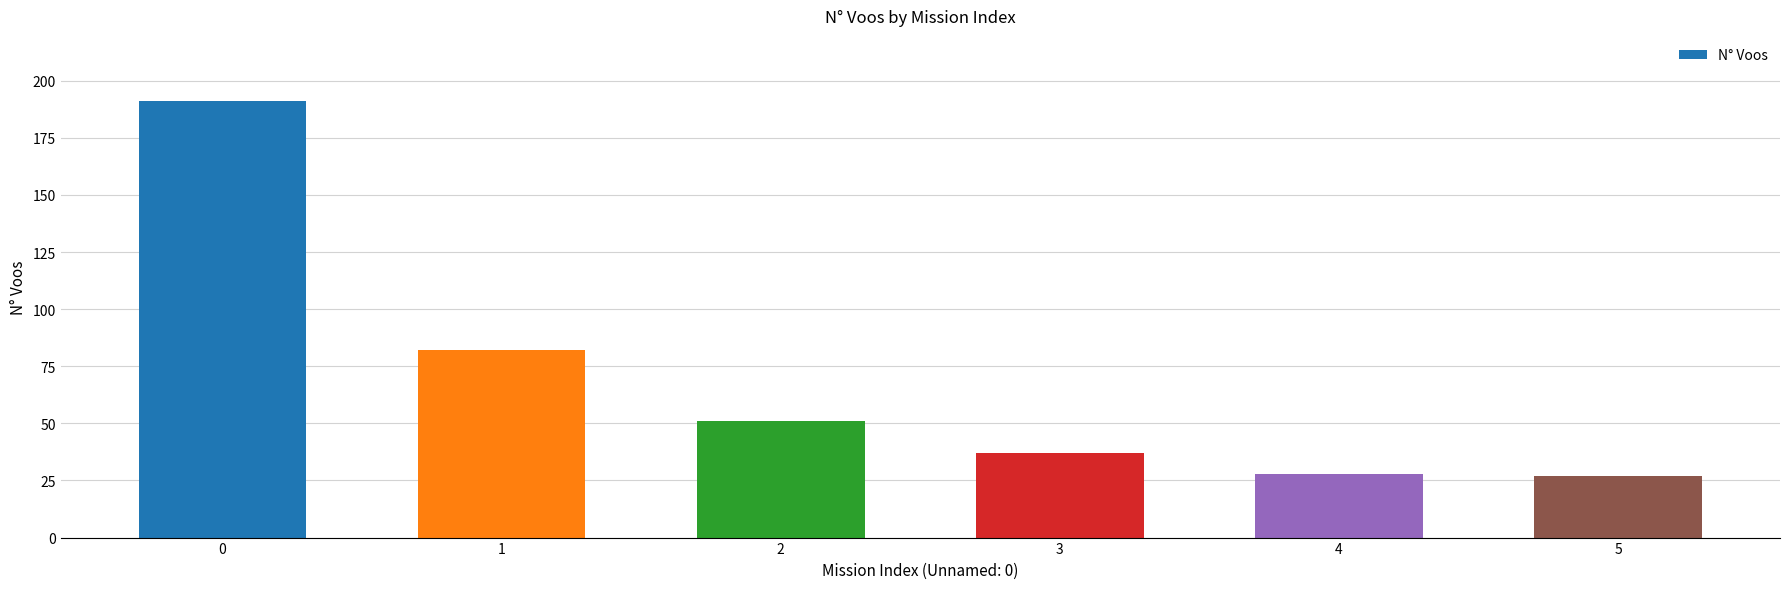

What is the difference between the values at 2 and 5?

24